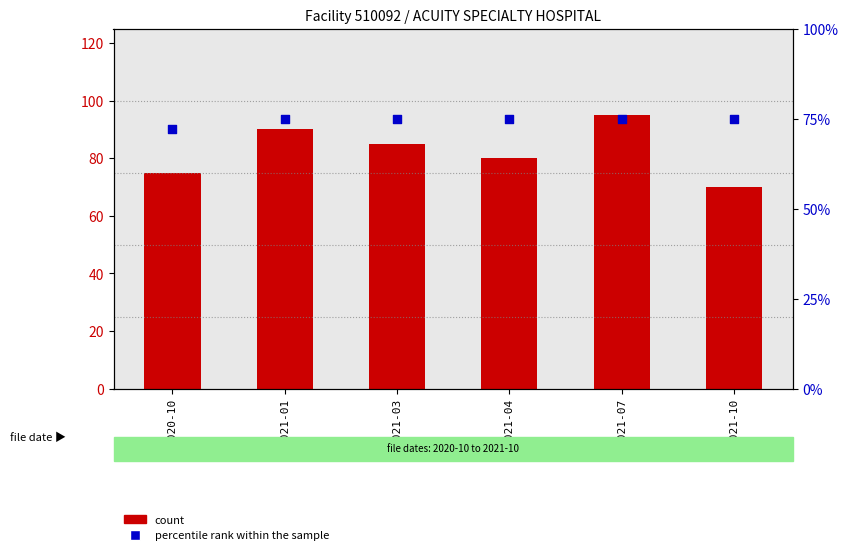

At how many categories does at least one series exceed 90?

1